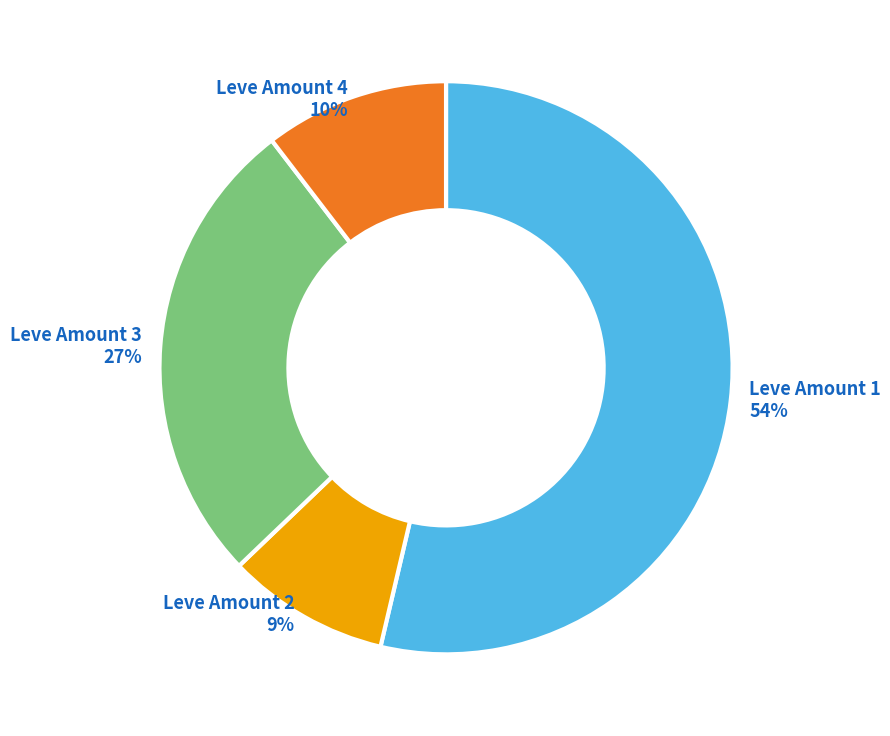

How many segments does this pie chart have?

4